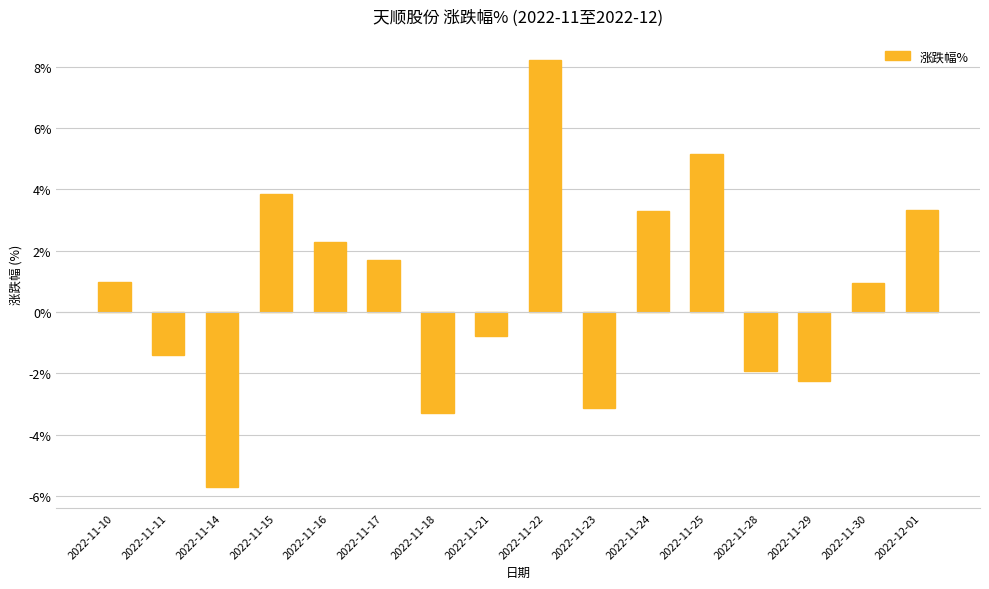

The value at 2022-11-18 is -3.3. True or false?

True